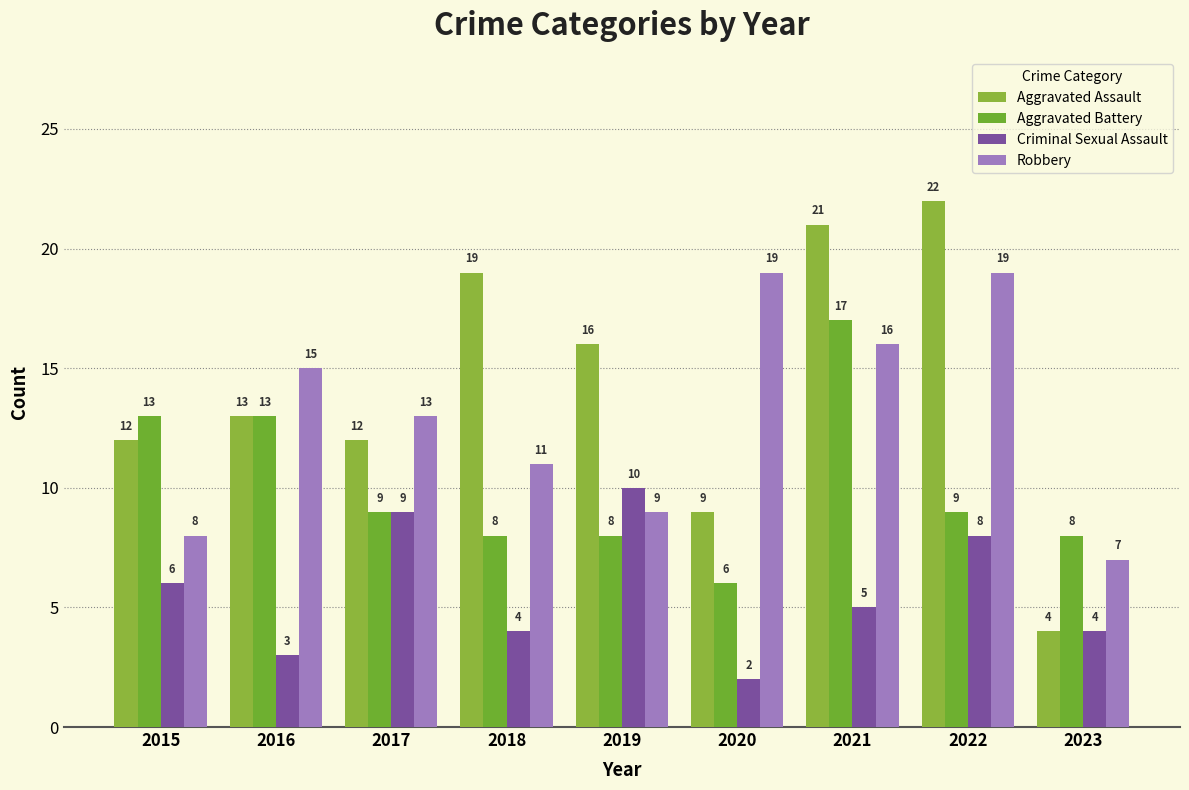

Reading left to right, list all the values displayed in this chart.

Aggravated Assault: 12	13	12	19	16	9	21	22	4
Aggravated Battery: 13	13	9	8	8	6	17	9	8
Criminal Sexual Assault: 6	3	9	4	10	2	5	8	4
Robbery: 8	15	13	11	9	19	16	19	7